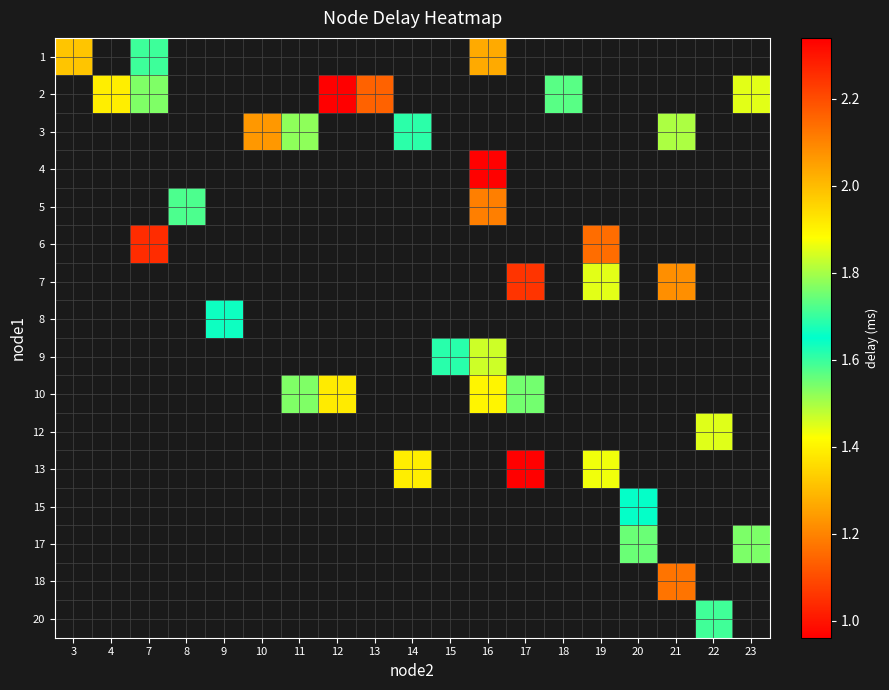

True or false: 5 has a value of 1.6 at 8.

True